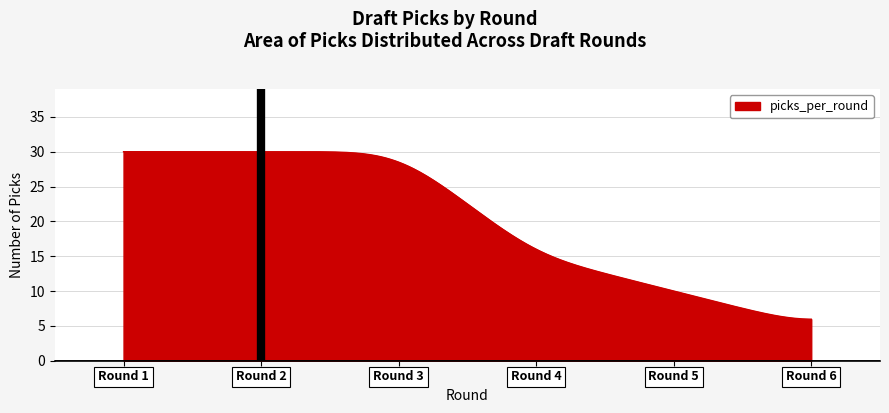

What is the smallest value displayed?

6.0